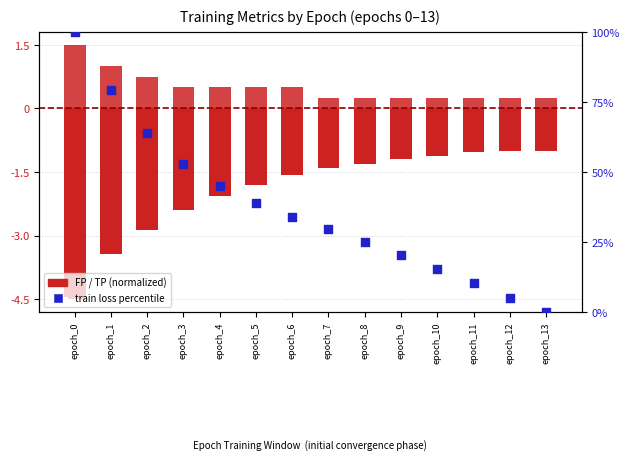

At which category is the sum across all series the highest?

epoch_0